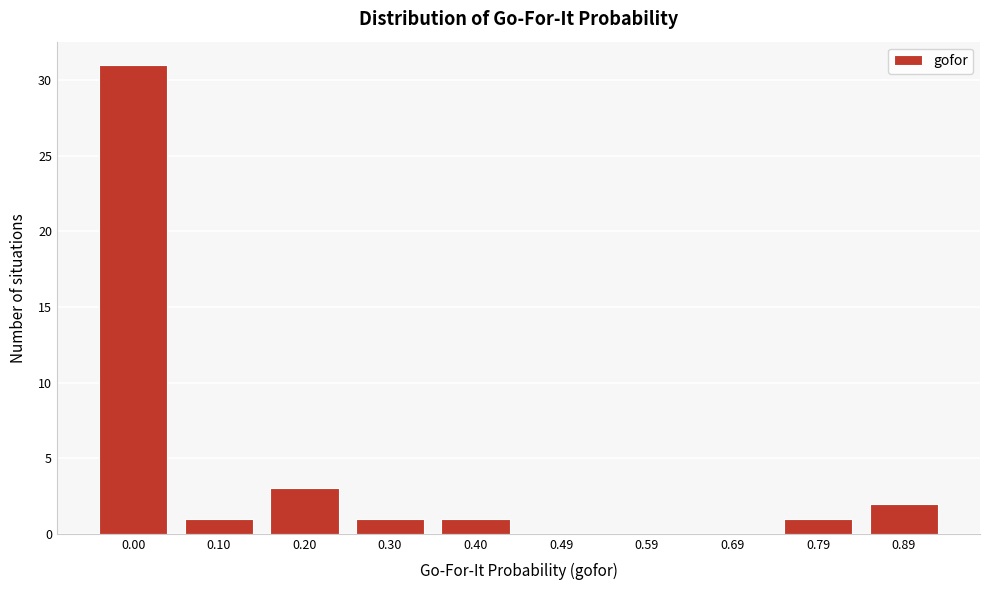

Reading left to right, list all the values displayed in this chart.

0.00=31	0.10=1	0.20=3	0.30=1	0.40=1	0.49=0	0.59=0	0.69=0	0.79=1	0.89=2